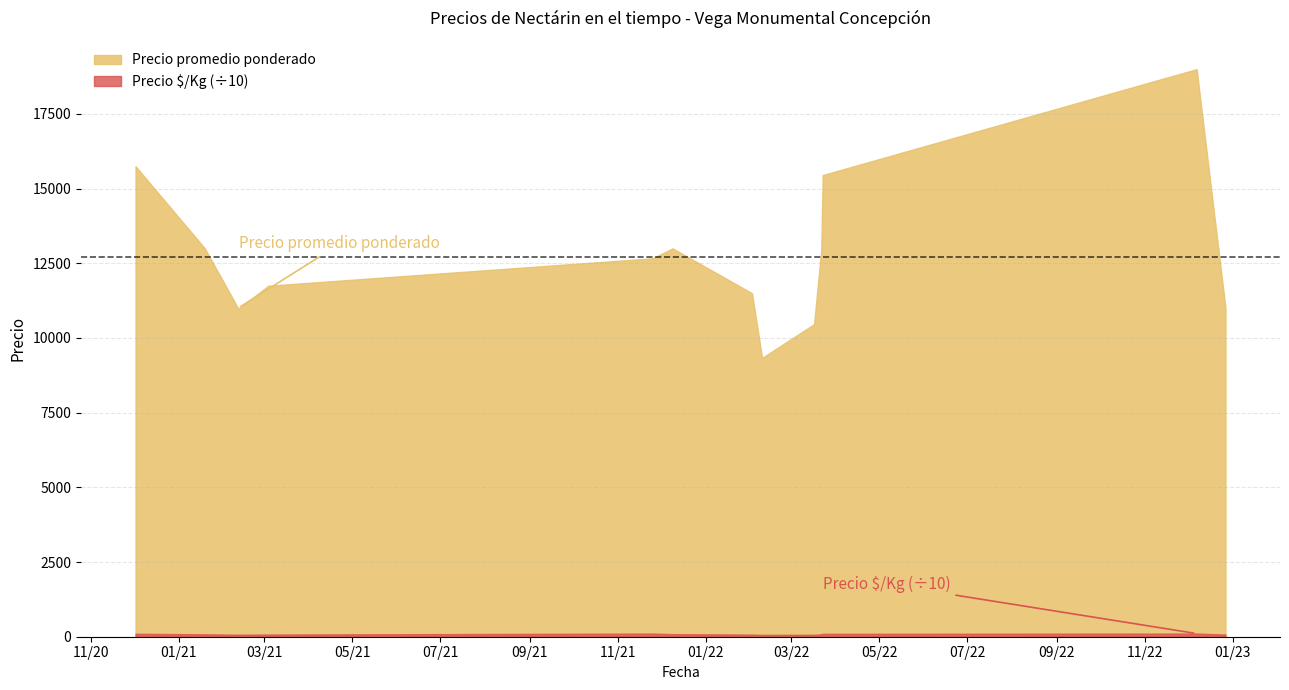

How many interior local peaks does the Precio  $/Kg series have?

14